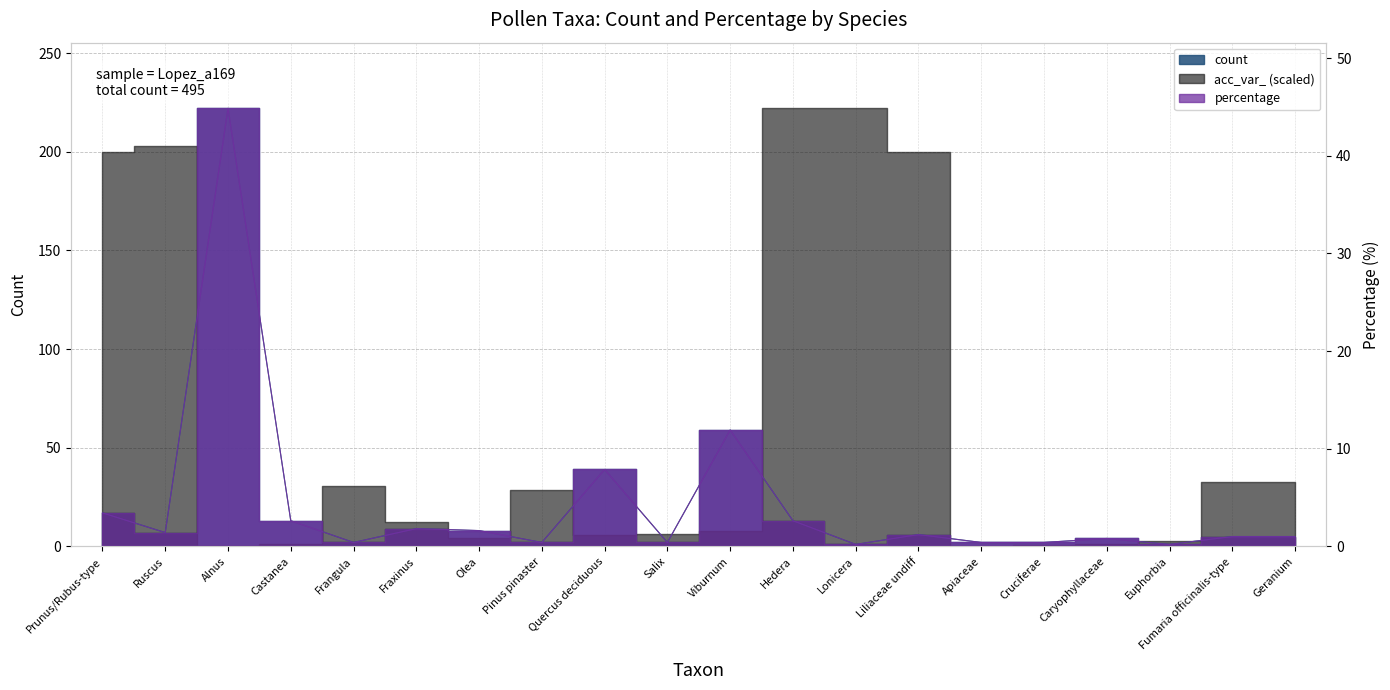

Which category has the highest value across all series?

Alnus